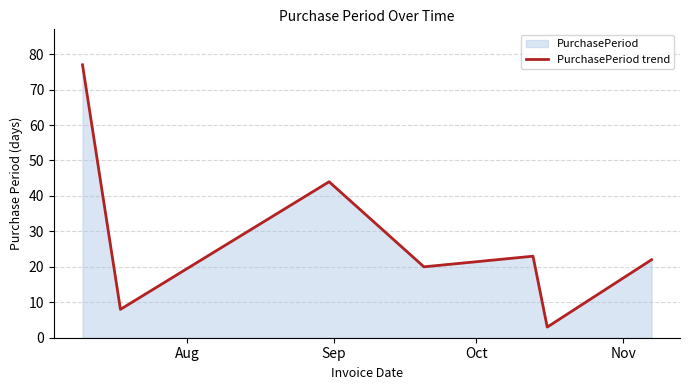

How many points are higher than both their immediate neighbors (excluding endpoints)?

2